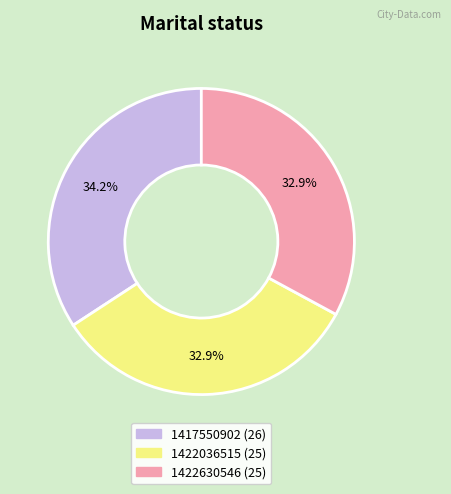

Is there a majority slice in this chart?

No